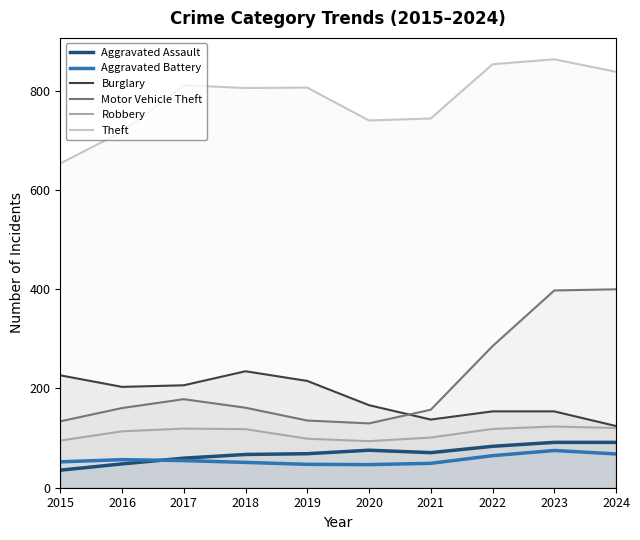

Reading left to right, extract all data points from this chart.

Aggravated Assault: 2015=35.4	2016=48.0	2017=59.6	2018=67.0	2019=68.6	2020=75.6	2021=70.7	2022=83.5	2023=91.4	2024=91.4
Aggravated Battery: 2015=52.2	2016=56.5	2017=54.7	2018=51.0	2019=47.1	2020=46.6	2021=49.2	2022=64.6	2023=75.0	2024=68.1
Burglary: 2015=226.5	2016=203.2	2017=206.5	2018=234.7	2019=215.2	2020=166.4	2021=137.4	2022=153.9	2023=153.9	2024=124.3
Motor Vehicle Theft: 2015=133.8	2016=160.6	2017=178.4	2018=161.2	2019=135.4	2020=129.7	2021=157.2	2022=285.3	2023=397.5	2024=399.9
Robbery: 2015=95.0	2016=113.7	2017=119.2	2018=118.1	2019=98.8	2020=93.8	2021=101.2	2022=118.5	2023=123.4	2024=120.3
Theft: 2015=653.6	2016=717.2	2017=811.0	2018=805.6	2019=806.3	2020=740.1	2021=744.1	2022=853.4	2023=863.4	2024=838.2